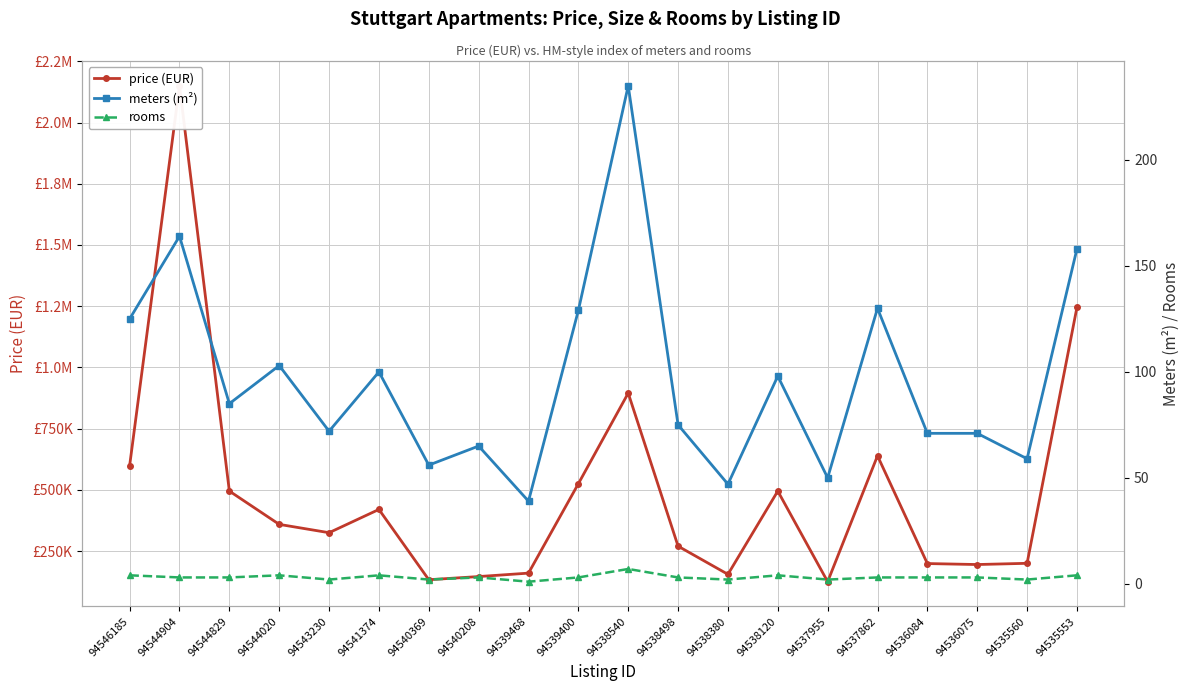

Does the chart display data point markers on the line(s)?

Yes